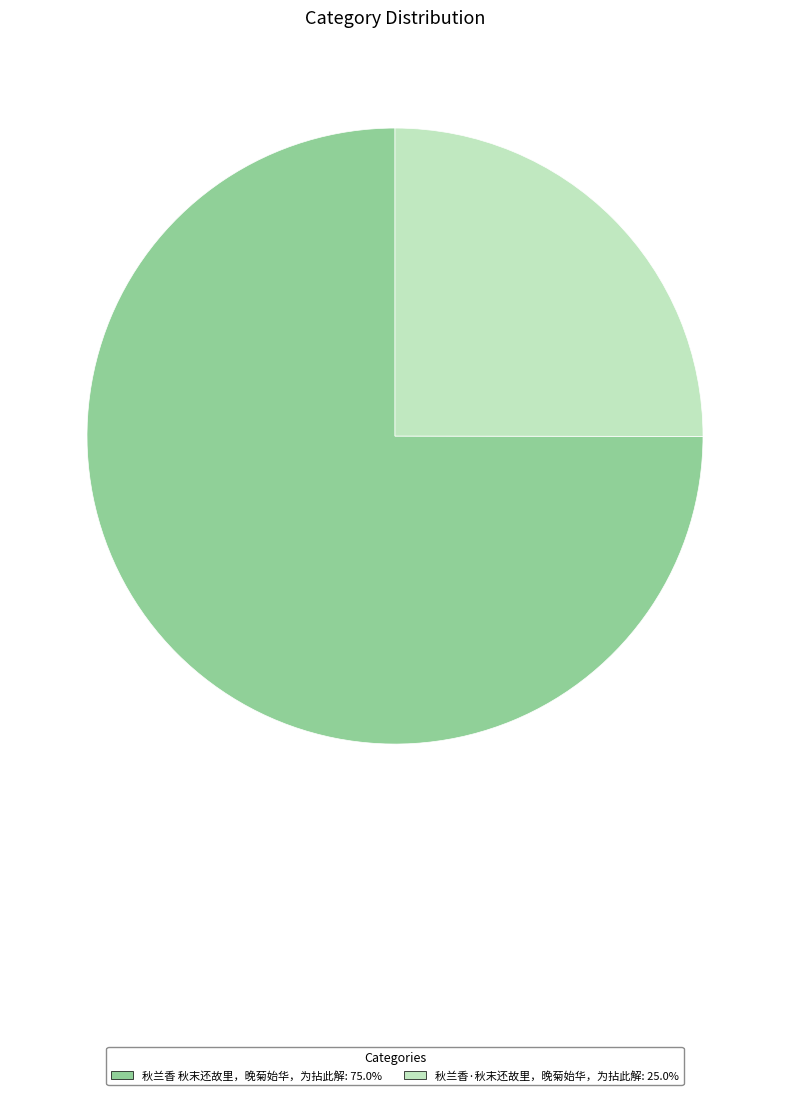

Which category has the biggest portion of the pie?

秋兰香 秋末还故里，晚菊始华，为拈此解